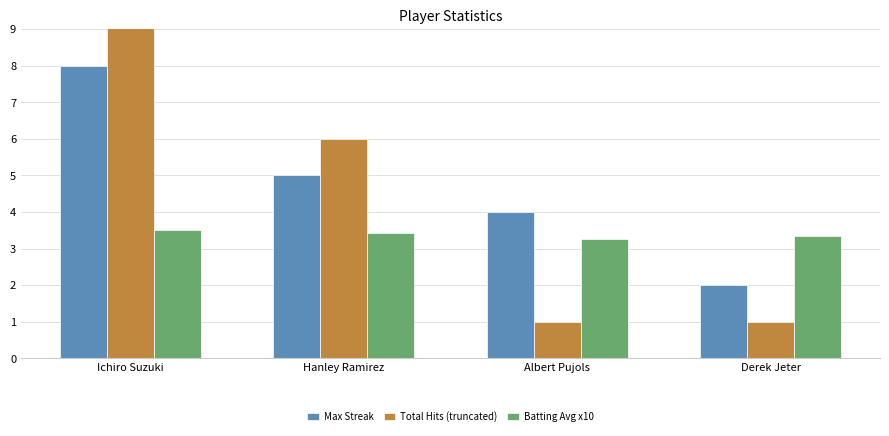

Count the Batting Avg x10 values in the range 3 to 4.

4